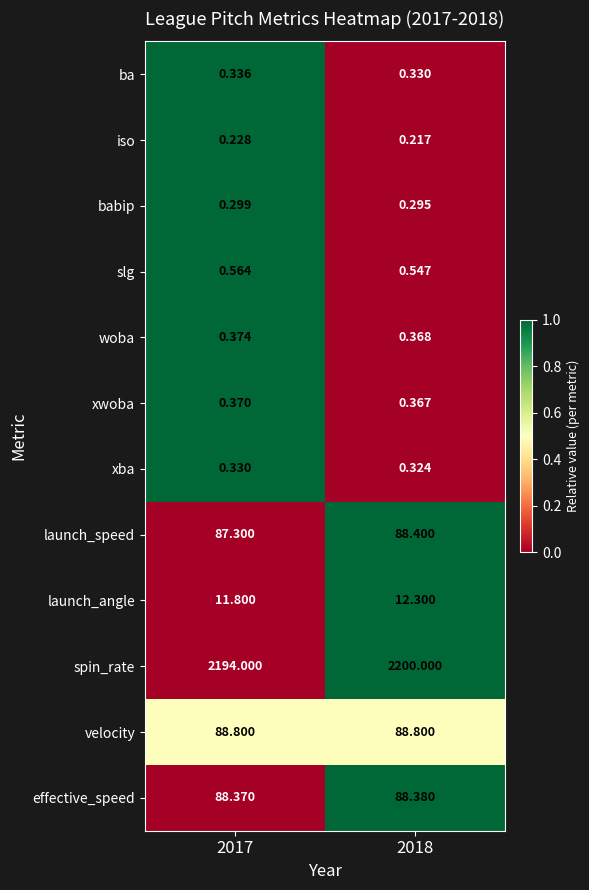

Is the value of iso at 2017 greater than the value of slg at 2017?

No